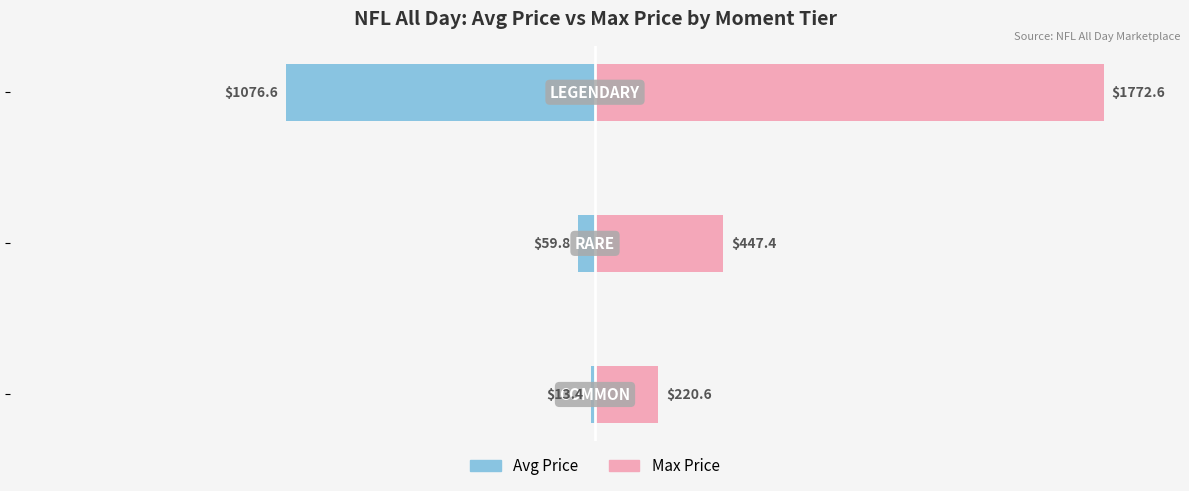

Are the bars horizontal?

Yes